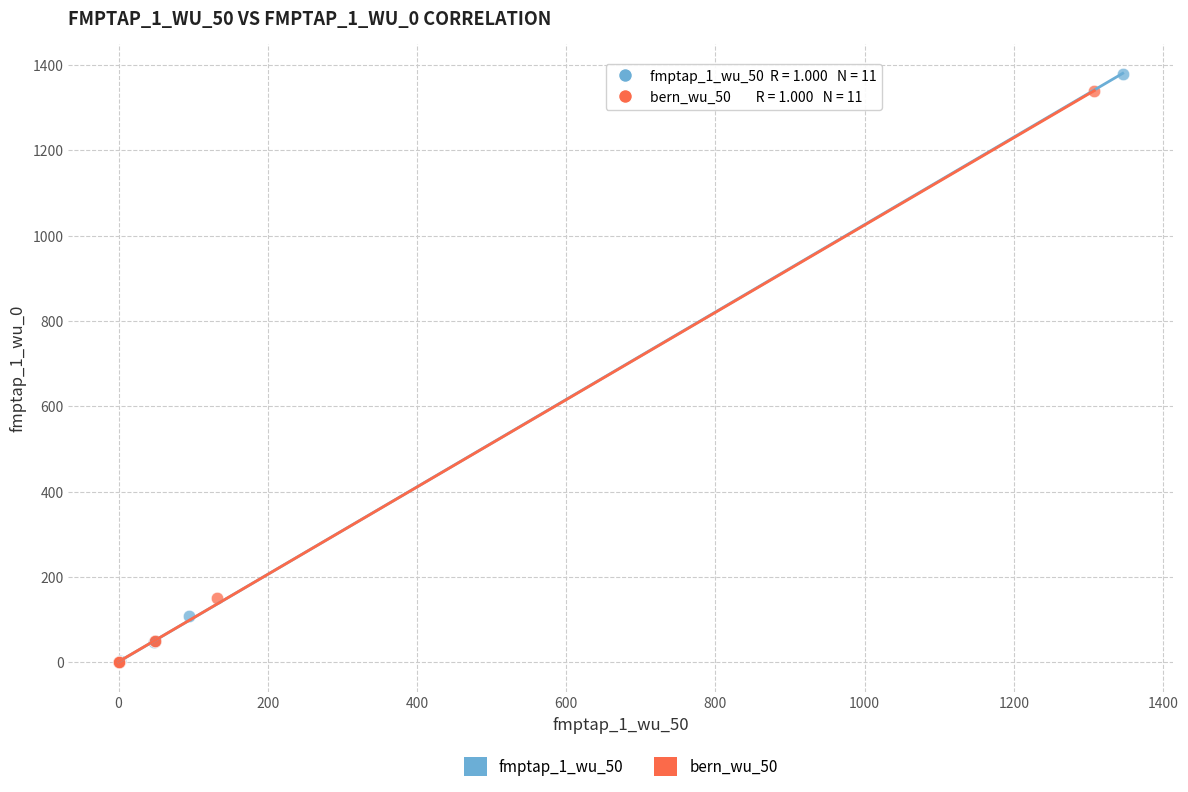

Which series has the widest spread of Y values?

fmptap_1_wu_50